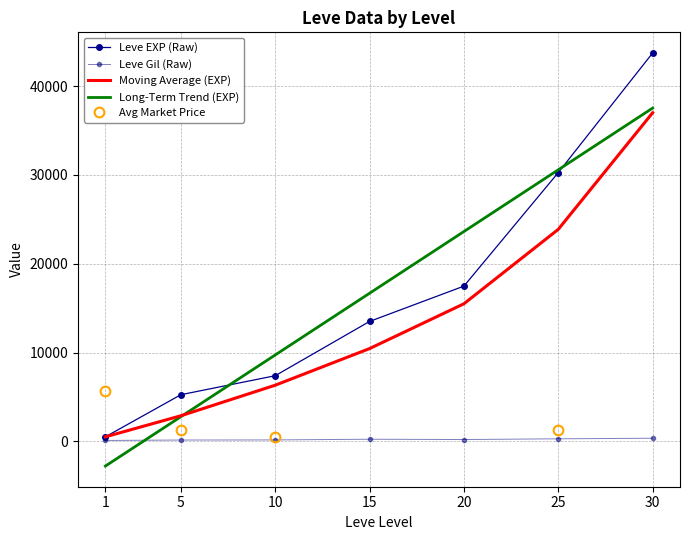

Is the value of Moving Average (EXP) at 25 greater than the value of Leve EXP (Raw) at 10?

Yes